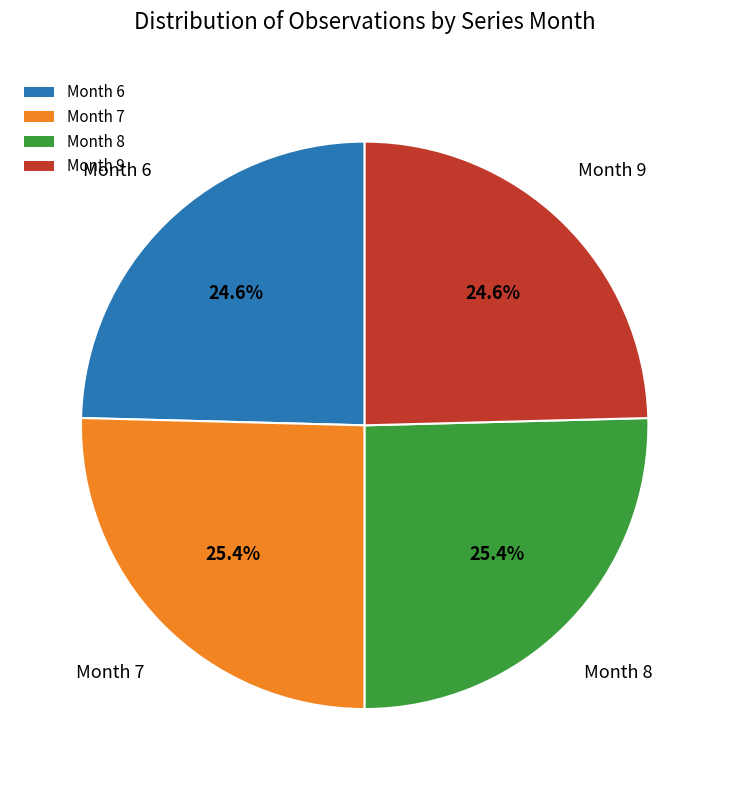

How many slices are in this pie chart?

4